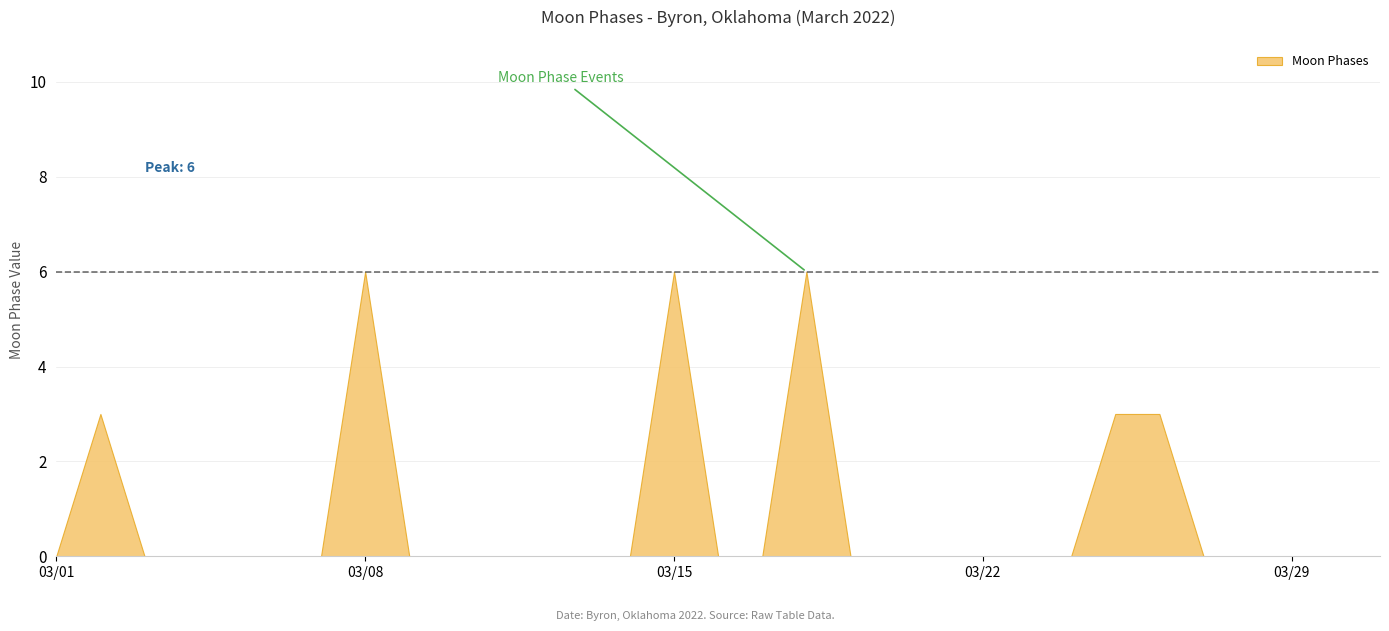

What is the difference between the maximum and second lowest values?

6